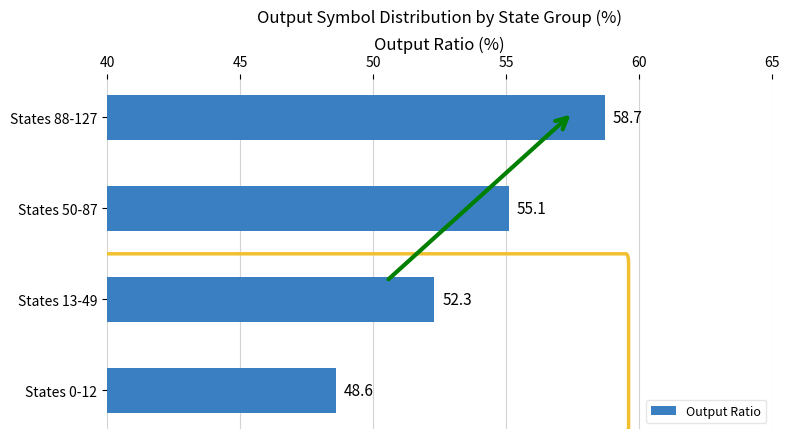

How many data points are less than 55?

2